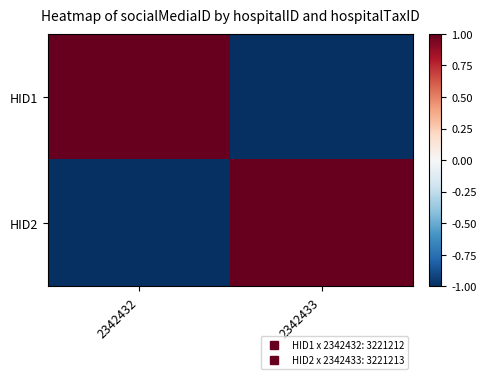

What is the spread (max minus min) of values at 2342432?

2.0